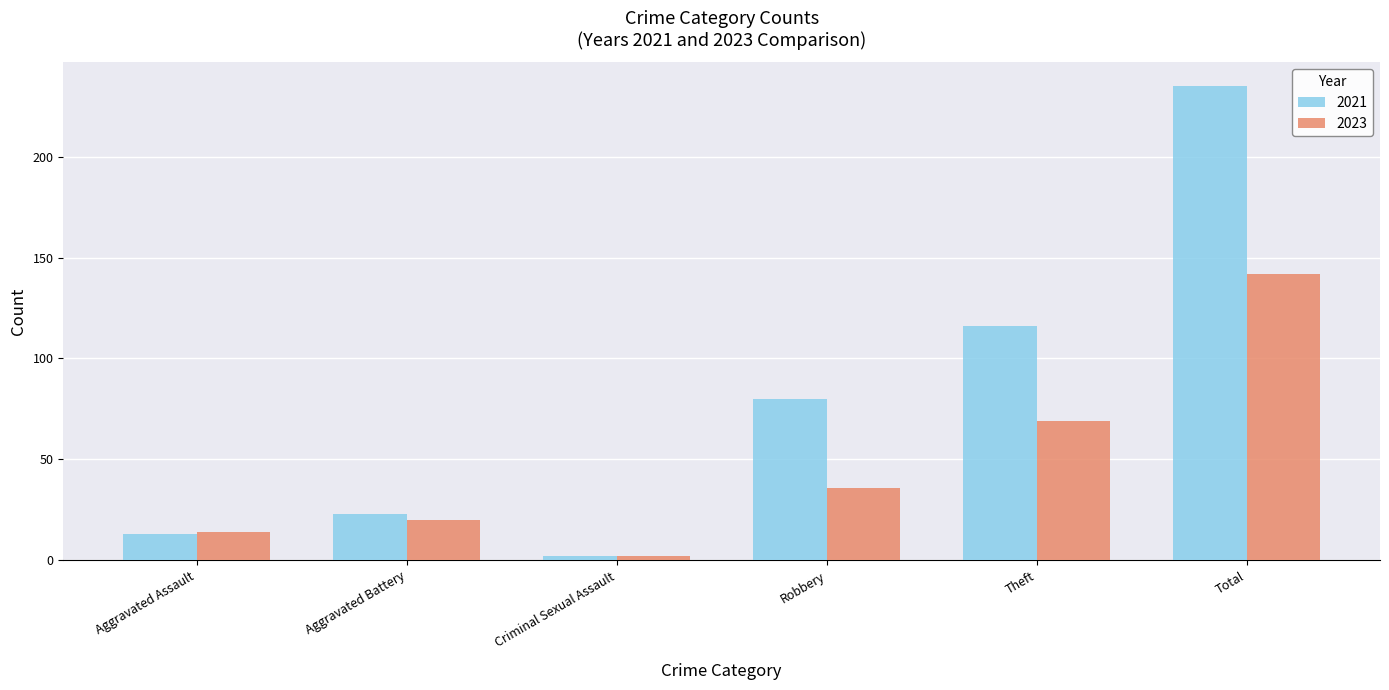

Where is 2021 nearest to the value 118?

Theft